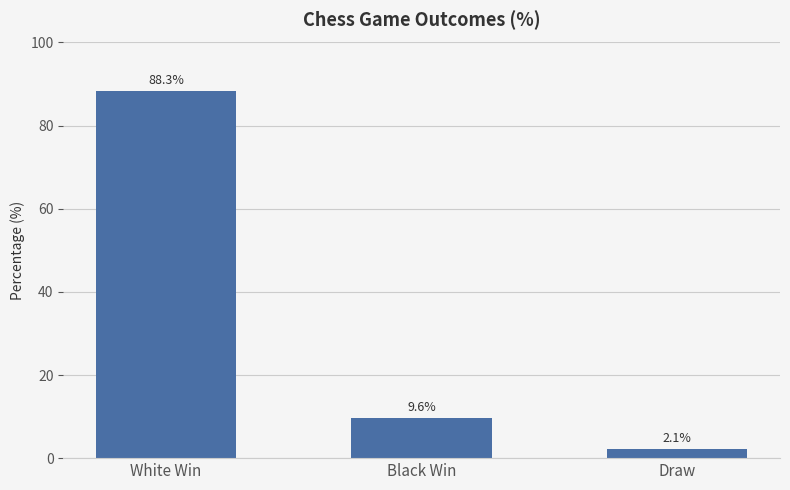

List the labels in order of value, largest first.

White Win, Black Win, Draw